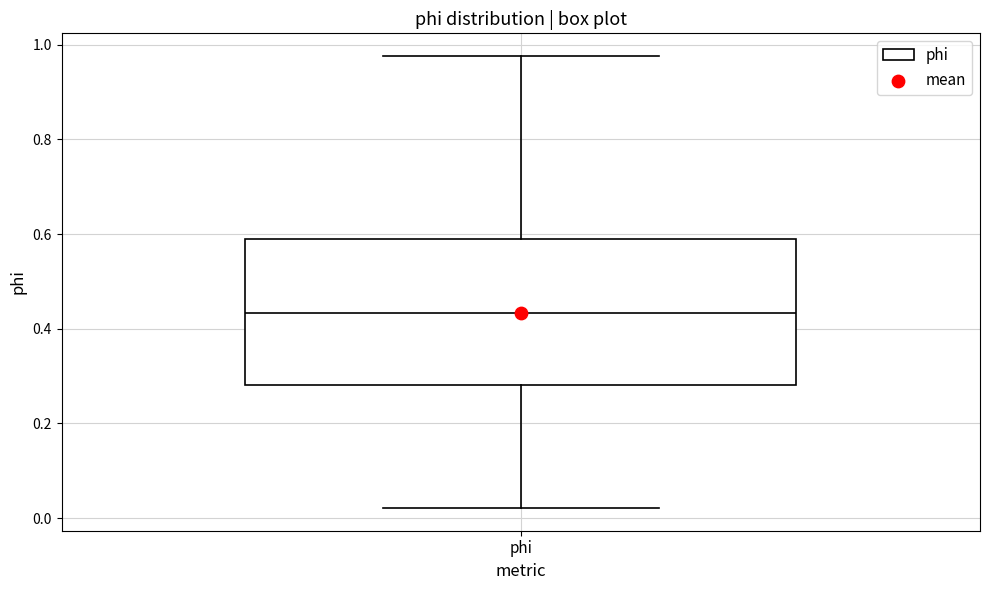

Read this box plot against the y-axis: the position of the median line, the range covered by the box, and the ends of both whiskers. The values are not printed on the chart, so give them approximately, as read against the axis.

median 0.44, box 0.28 to 0.58, whiskers 0.02 to 0.98